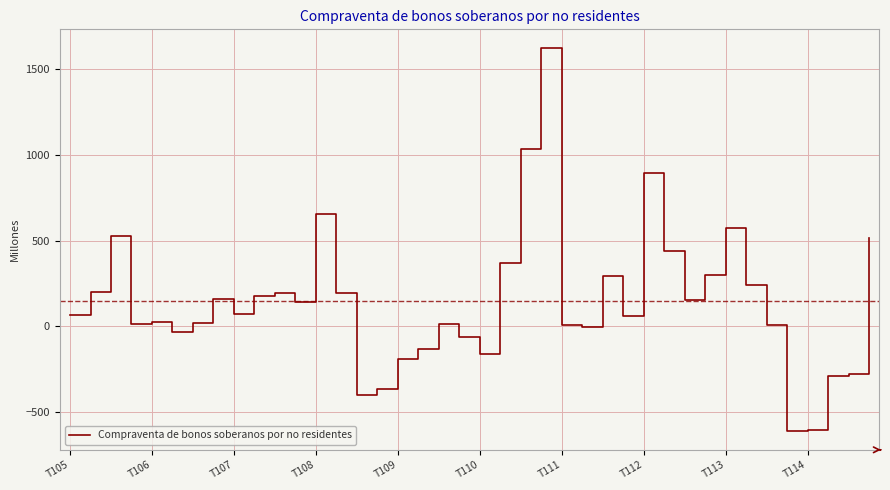

Count the number of data series in this chart.

1